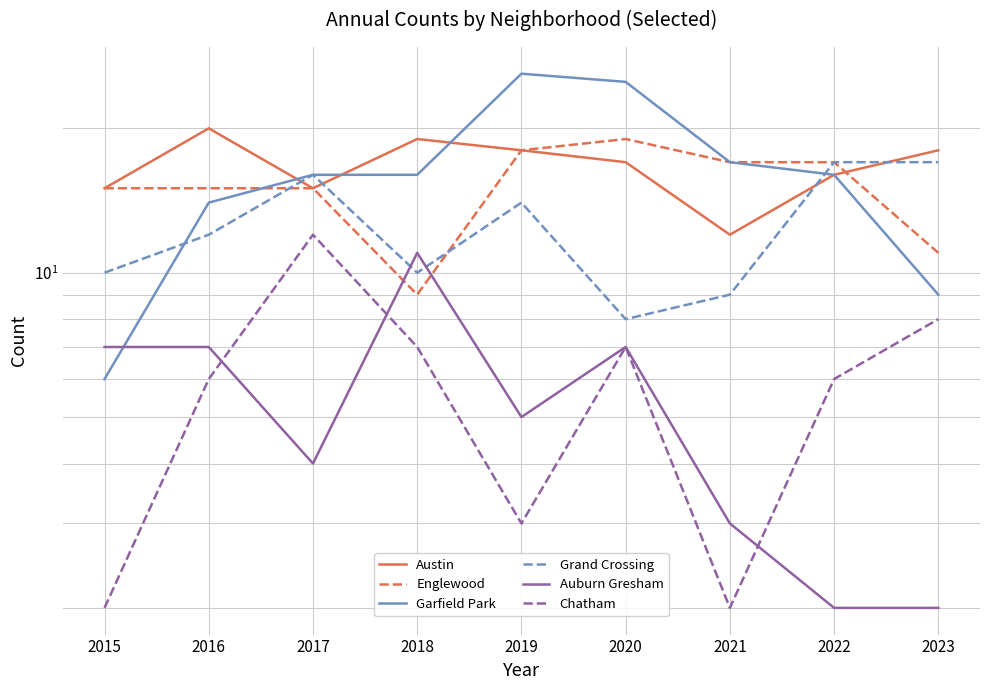

What is the difference between the second highest and second lowest values in the Chatham series?

6